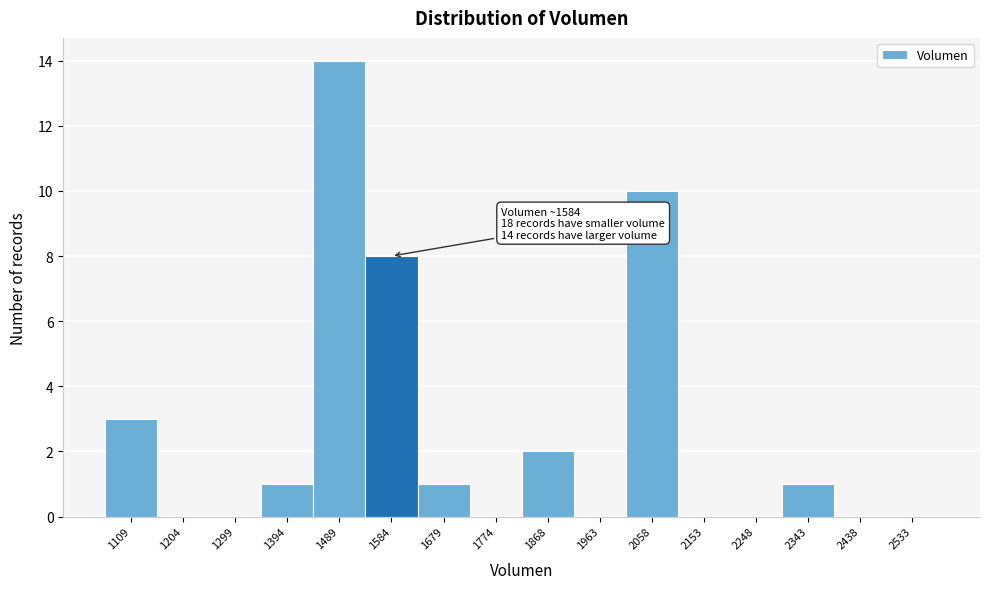

Which range on the x-axis has the tallest bar?

1440 to 1540